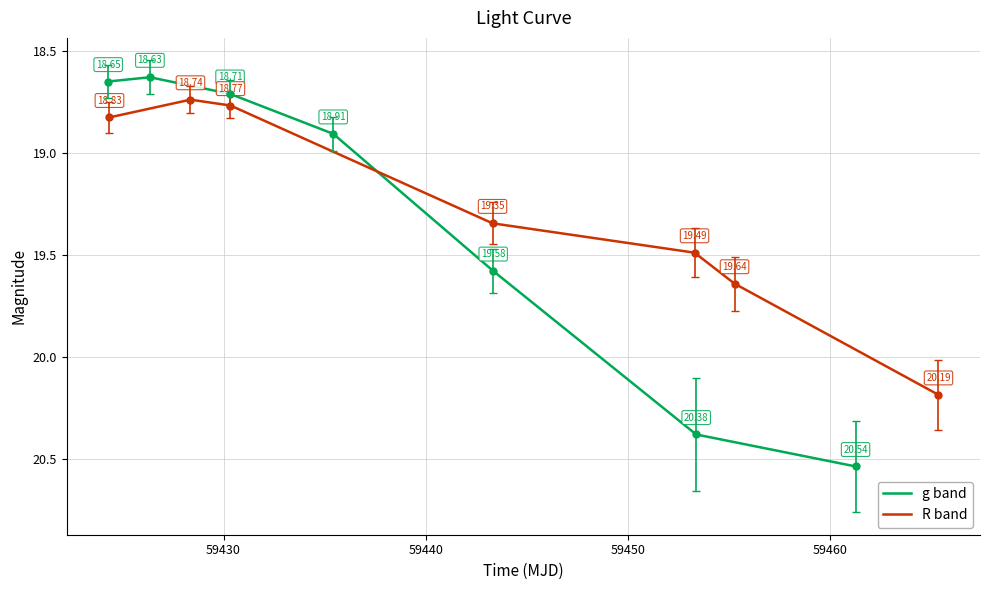

What is the greatest value displayed?

20.5